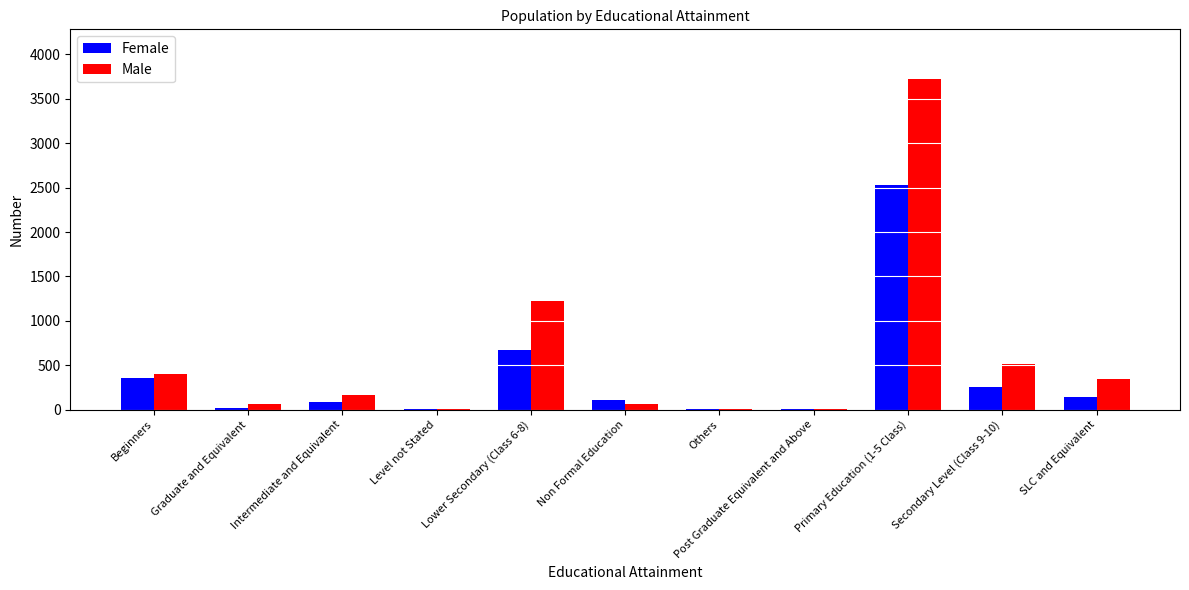

What is the highest value of the Female series?

2532